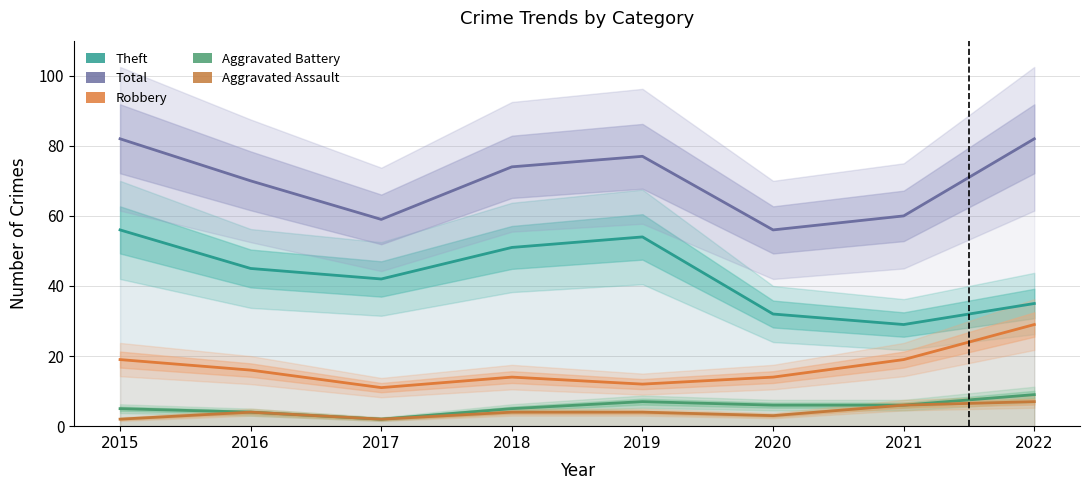

How many lines are shown in the chart?

5